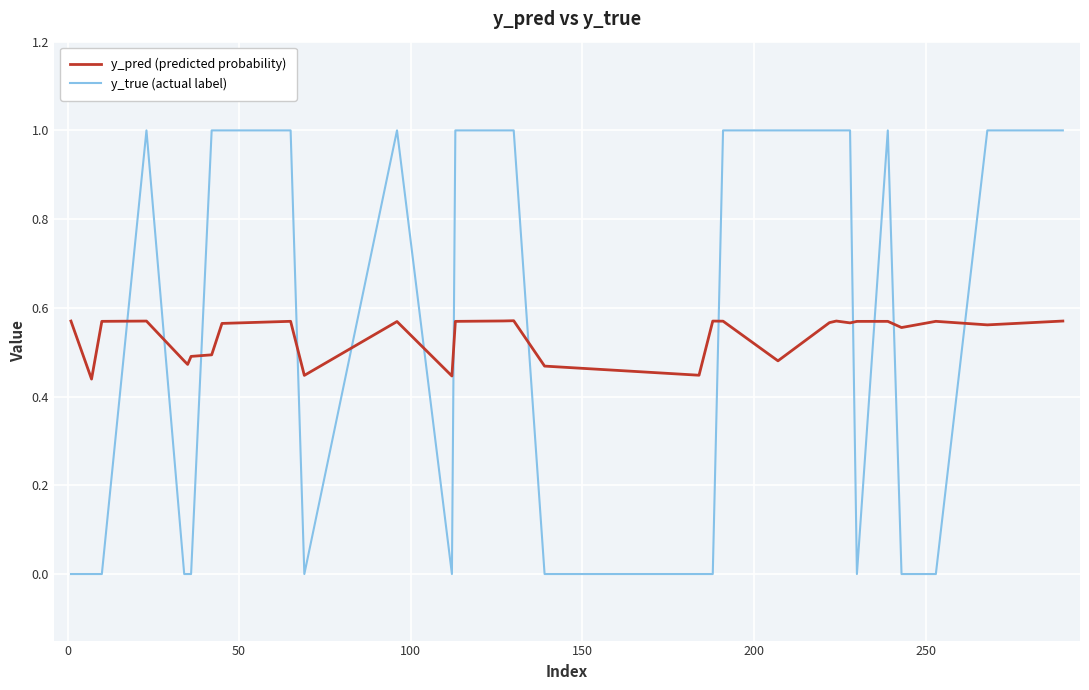

What is the greatest value displayed?

1.0